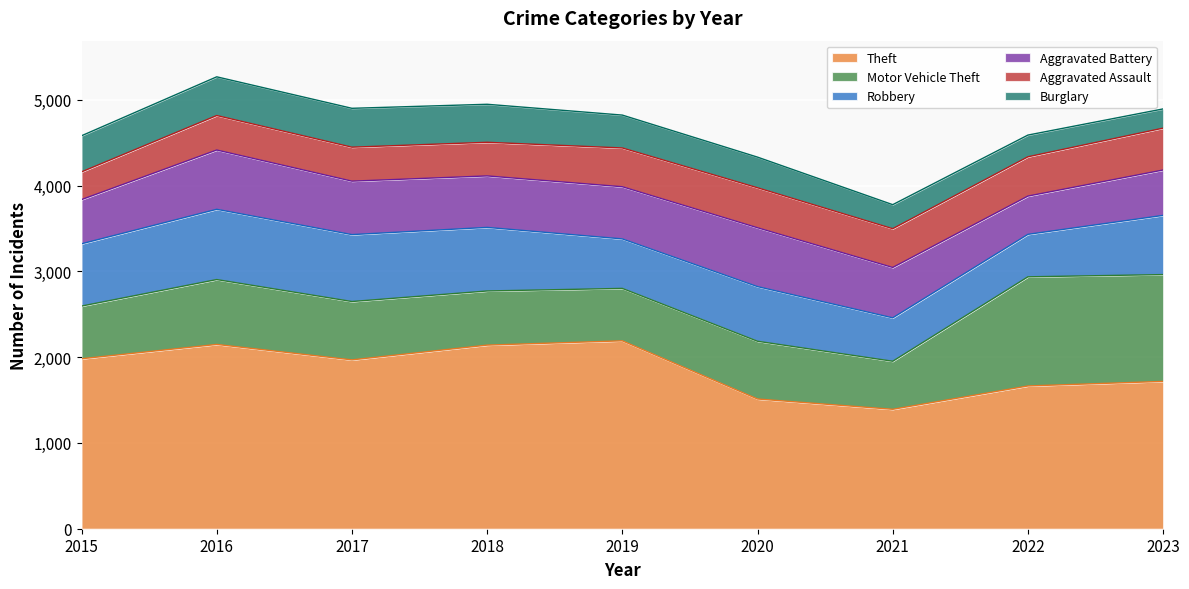

Is it true that Theft equals 1981 at 2015?

True